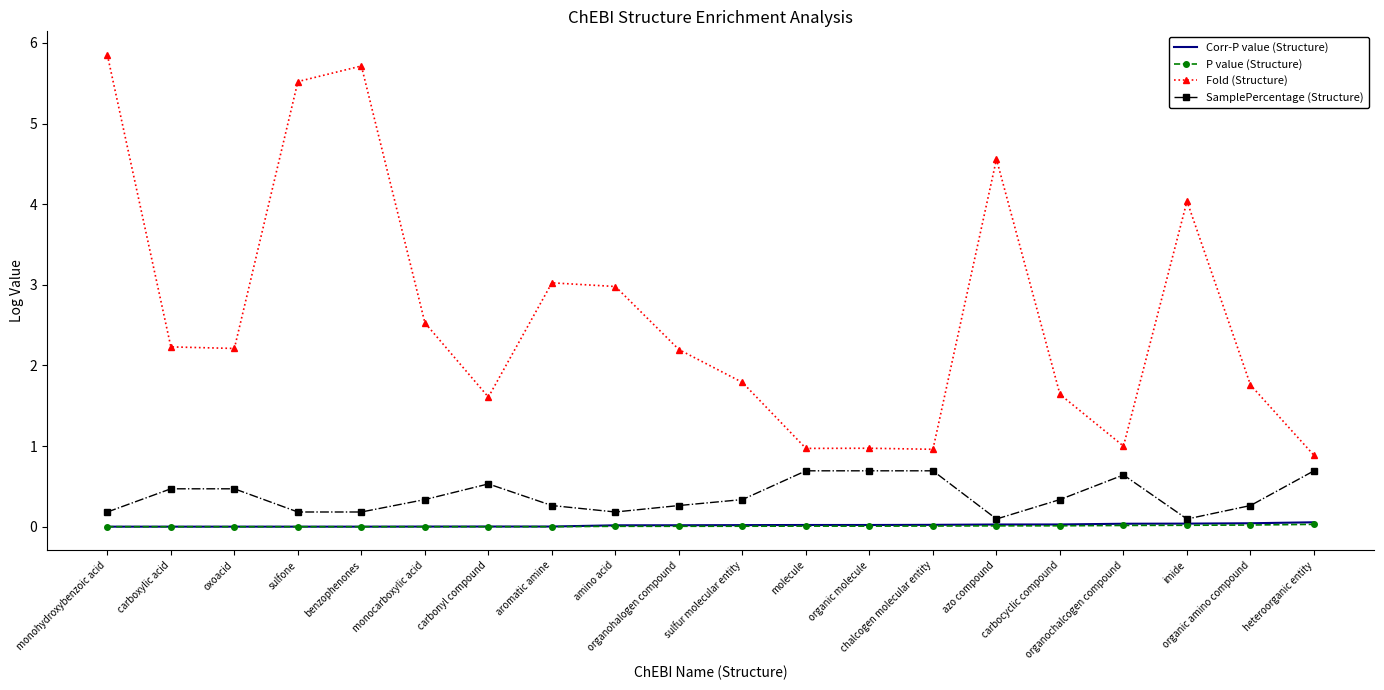

True or false: P value (Structure) and Corr-P value (Structure) intersect in this chart.

False